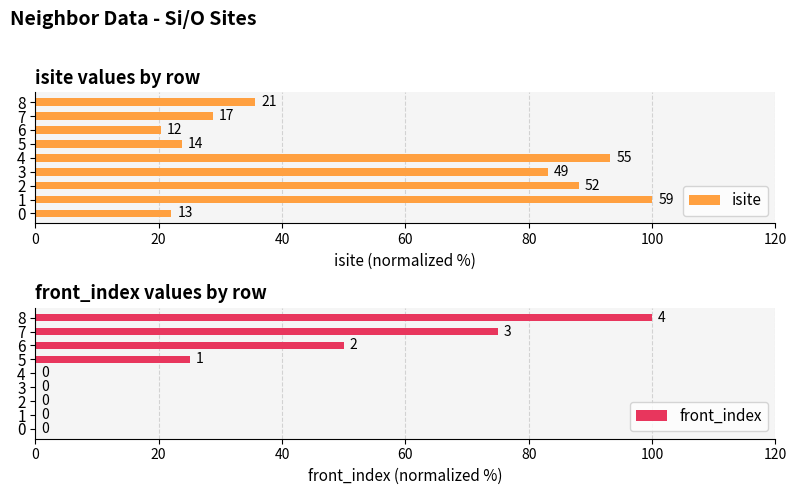

At which label is front_index closest to 50?

6